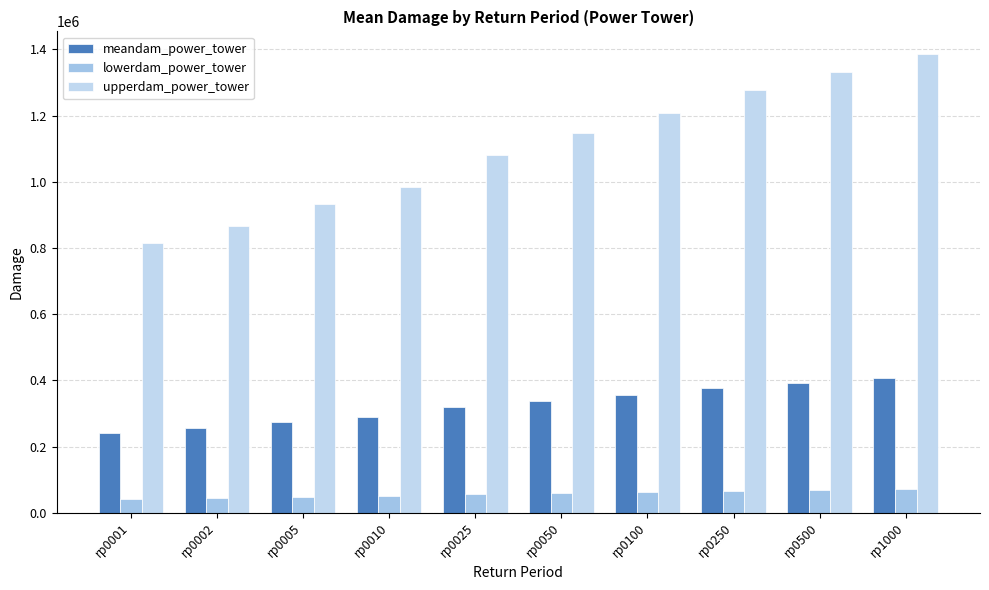

Reading left to right, transcribe all the data shown in this chart.

meandam_power_tower: 239659.2	254684.0	274139.3	289384.9	318384.9	337159.7	355116.7	375647.7	391438.5	407440.1
lowerdam_power_tower: 42155.7	44798.5	48220.6	50902.3	56003.4	59305.8	62464.4	66075.8	68853.4	71668.0
upperdam_power_tower: 814675.5	865749.3	931883.8	983708.5	1082288.4	1146109.5	1207151.0	1276942.2	1330619.9	1385014.5